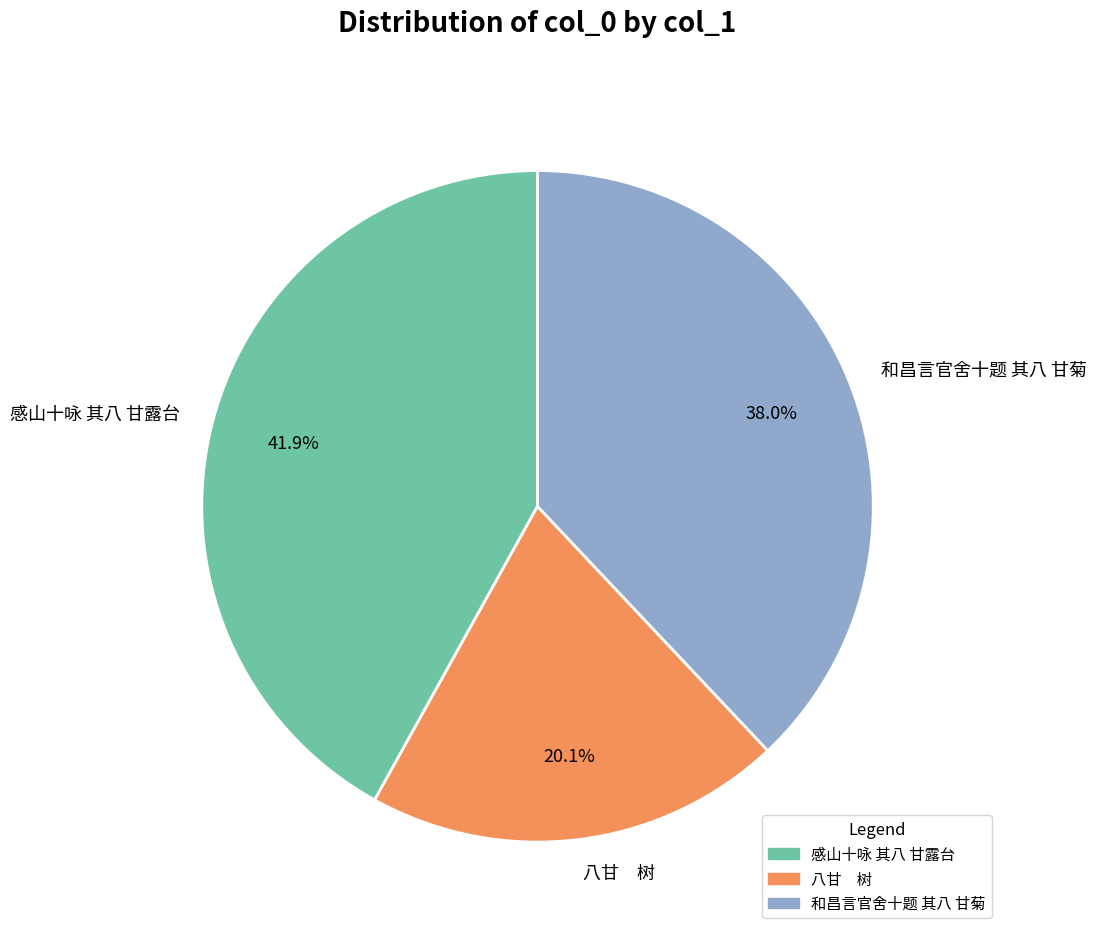

How much of the chart is everything except 和昌言官舍十题 其八 甘菊?

62.0%